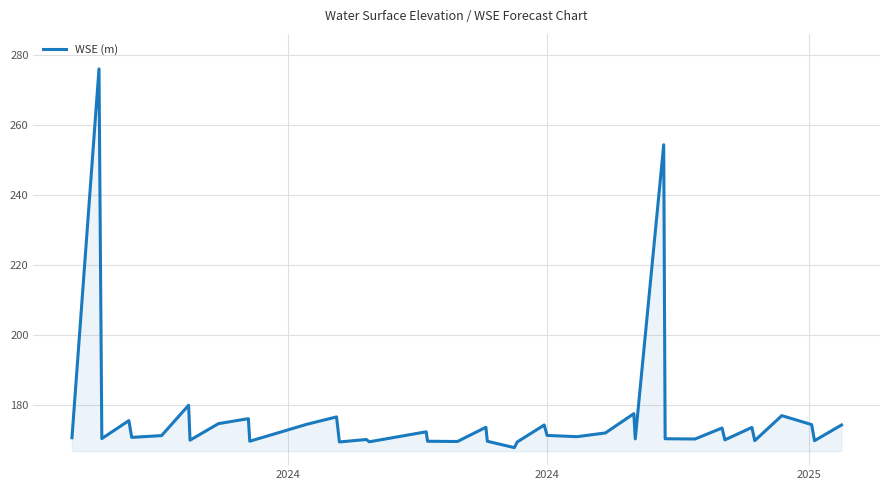

What is the difference between the maximum and minimum values?

108.1